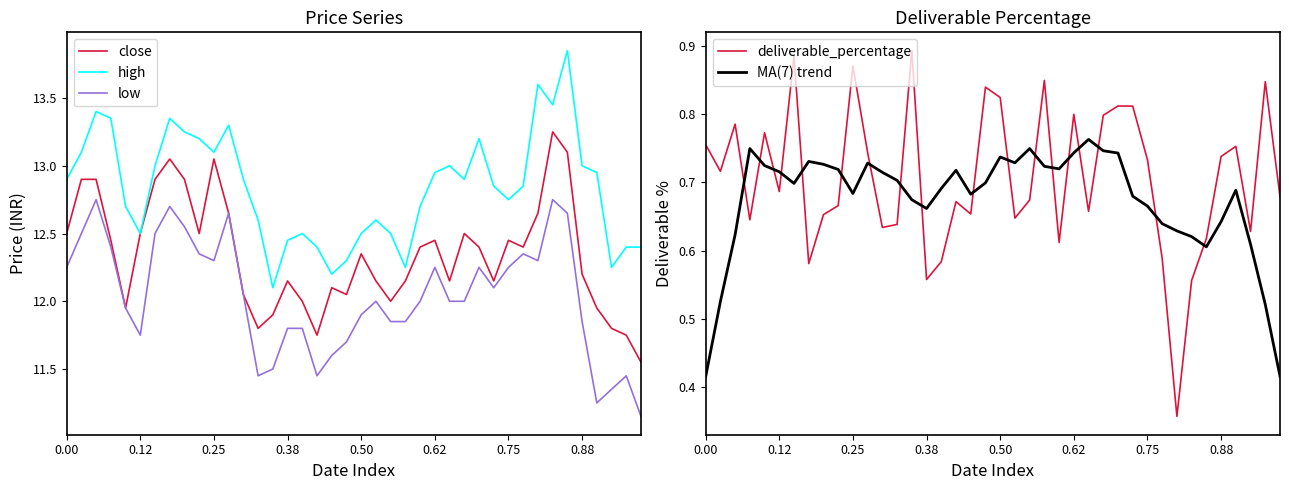

True or false: low has a value of 15.7 at 0.38.

False